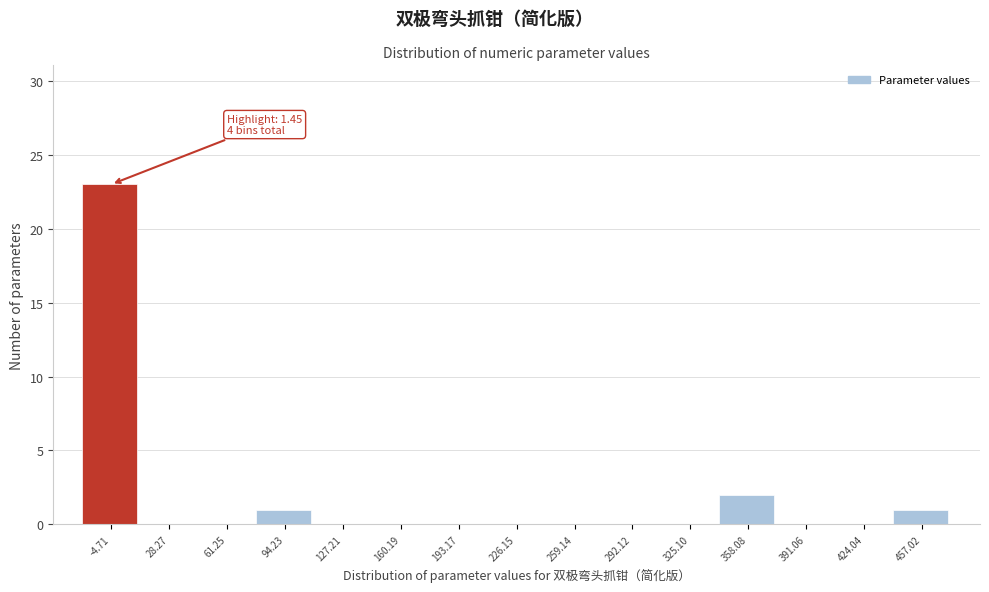

Reading left to right, what are all the values shown in this chart?

-4.71=23	28.27=0	61.25=0	94.23=1	127.21=0	160.19=0	193.17=0	226.15=0	259.14=0	292.12=0	325.10=0	358.08=2	391.06=0	424.04=0	457.02=1